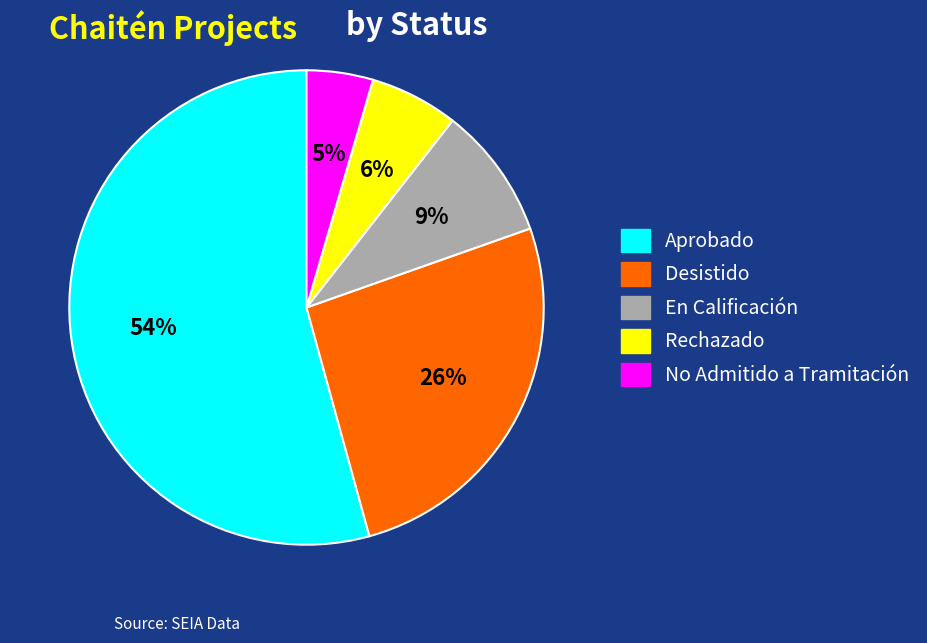

Count the number of slices in the pie.

5